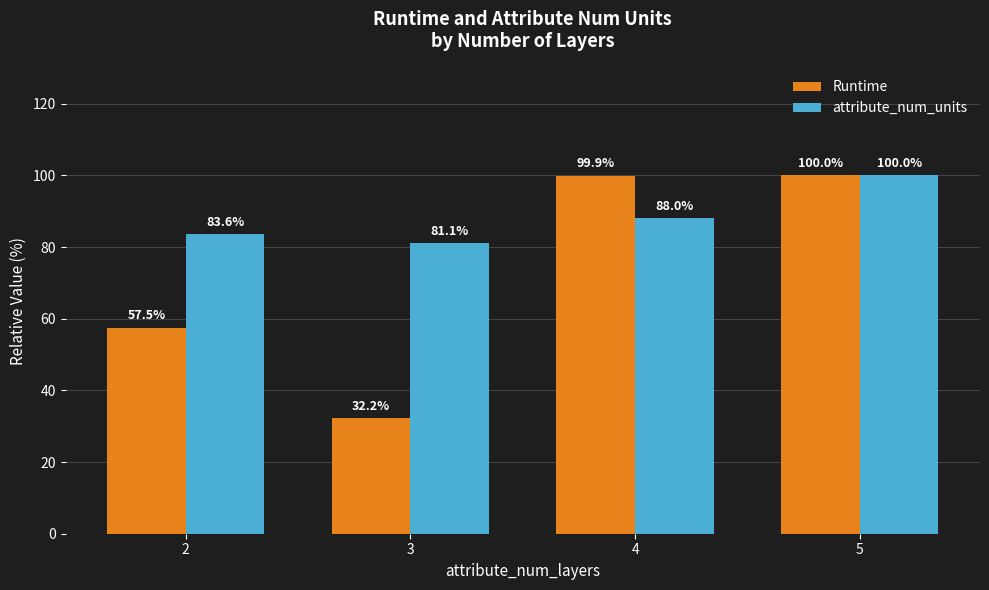

List the labels in order of attribute_num_units value, largest first.

5, 4, 2, 3